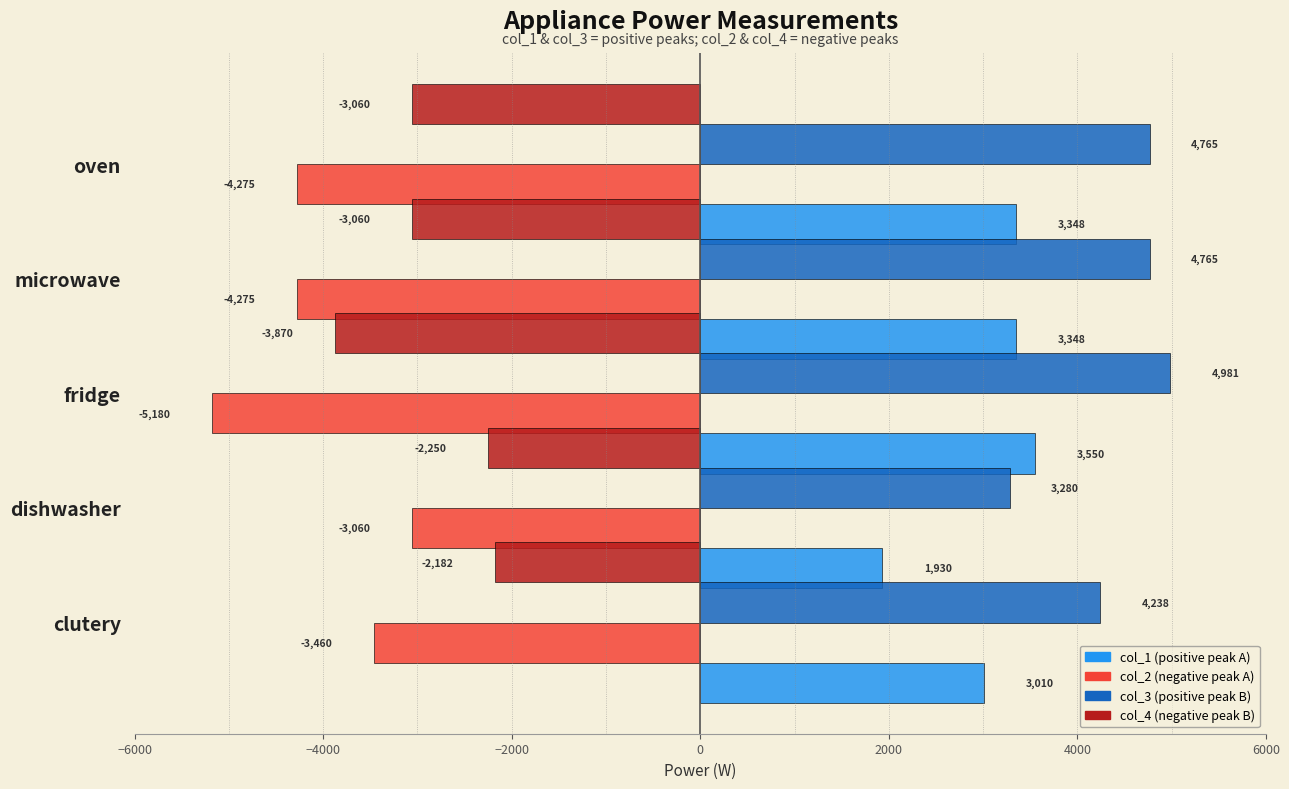

Reading left to right, list all the values displayed in this chart.

col_1: 3010.0	1930.0	3550.0	3347.5	3347.5
col_2: -3460.0	-3060.0	-5179.5	-4275.0	-4275.0
col_3: 4238.5	3280.0	4981.0	4765.0	4765.0
col_4: -2182.5	-2250.0	-3870.0	-3060.0	-3060.0